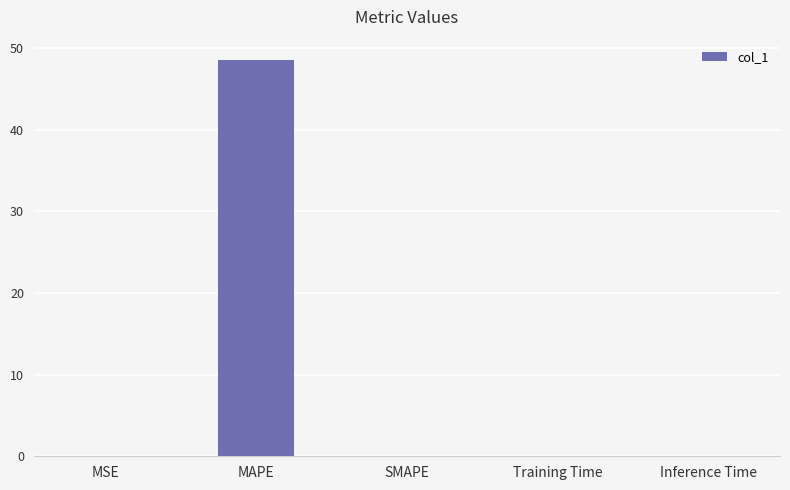

True or false: the data shows 0.0 at MSE.

True